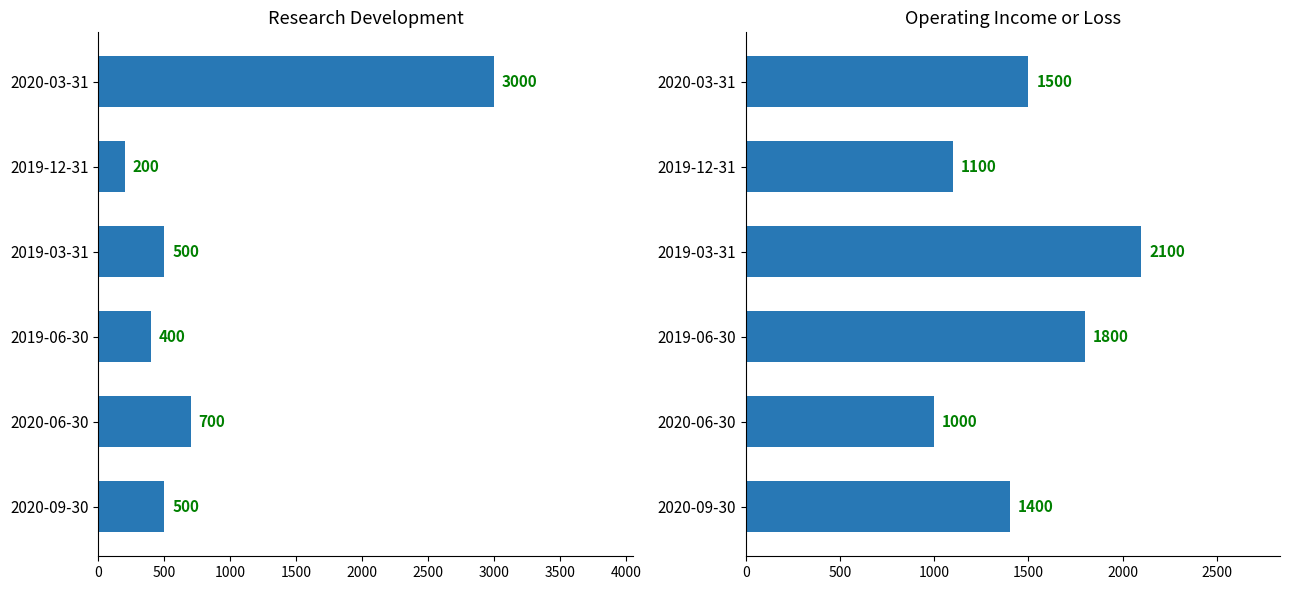

How many data points in Operating Income or Loss are less than 1500?

3